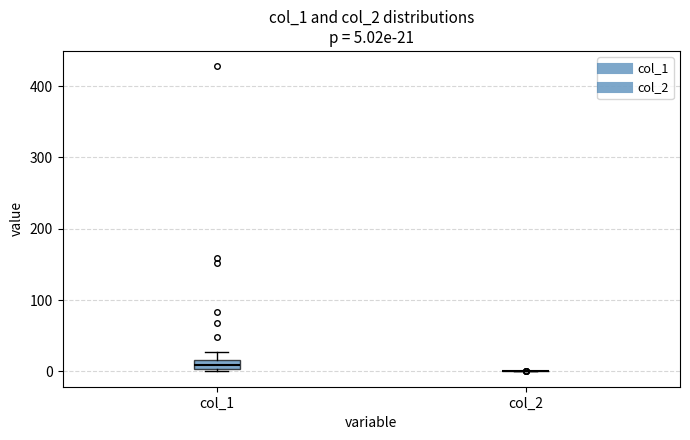

Comparing the boxes themselves (not the whiskers), which one is the tallest?

col_1